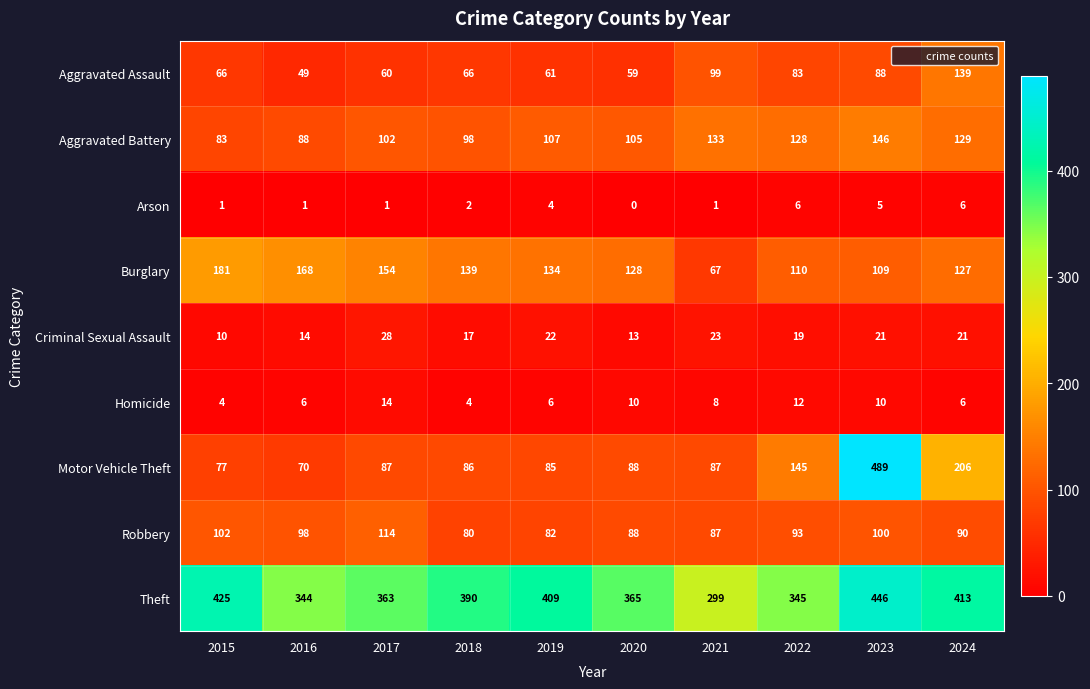

Is it true that Robbery equals 98 at 2016?

True